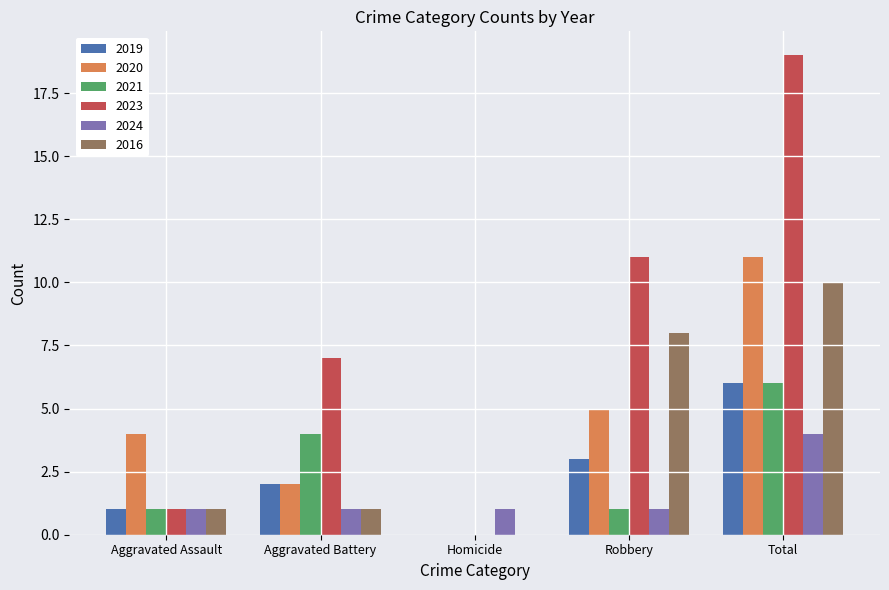

Reading left to right, what are all the values shown in this chart?

2019: Aggravated Assault=1	Aggravated Battery=2	Homicide=0	Robbery=3	Total=6
2020: Aggravated Assault=4	Aggravated Battery=2	Homicide=0	Robbery=5	Total=11
2021: Aggravated Assault=1	Aggravated Battery=4	Homicide=0	Robbery=1	Total=6
2023: Aggravated Assault=1	Aggravated Battery=7	Homicide=0	Robbery=11	Total=19
2024: Aggravated Assault=1	Aggravated Battery=1	Homicide=1	Robbery=1	Total=4
2016: Aggravated Assault=1	Aggravated Battery=1	Homicide=0	Robbery=8	Total=10